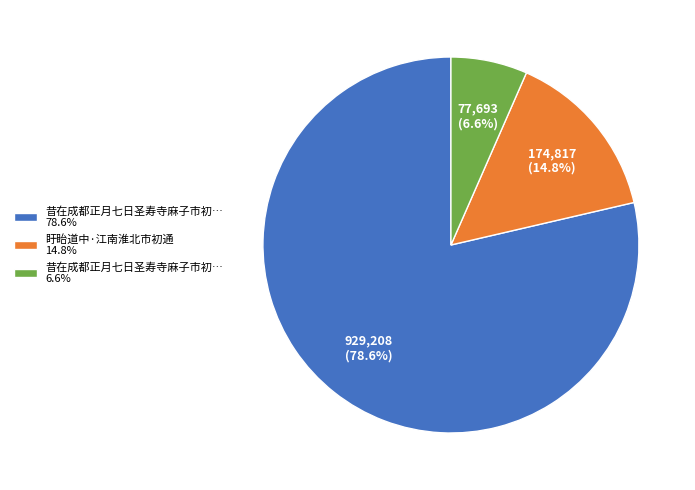

Approximately how many times larger is the value at 昔在成都正月七日圣寿寺麻子市初… 78.6% compared to 盱眙道中·江南淮北市初通 14.8%?

5.3